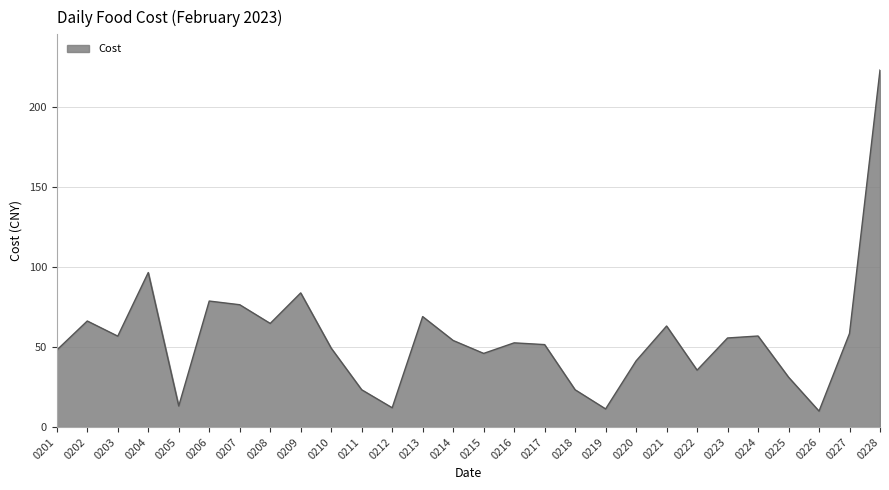

Where is the data nearest to the value 116?

0204